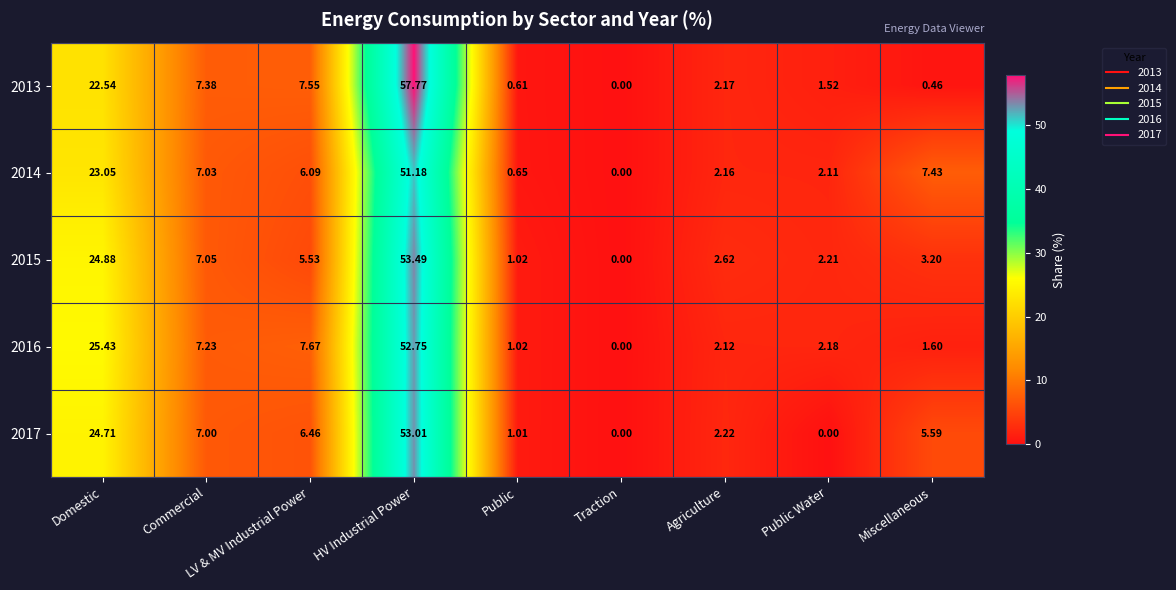

At how many categories does at least one series exceed 36?

1